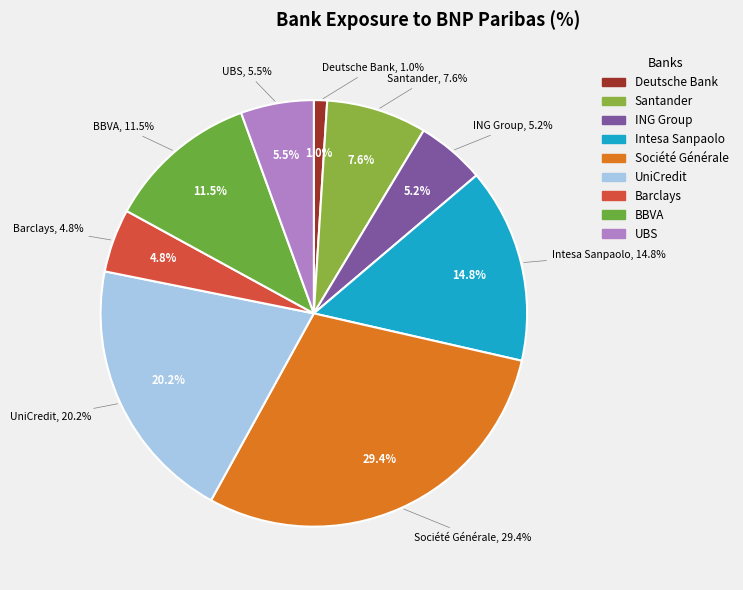

The UBS slice represents 13% of the pie. True or false?

False